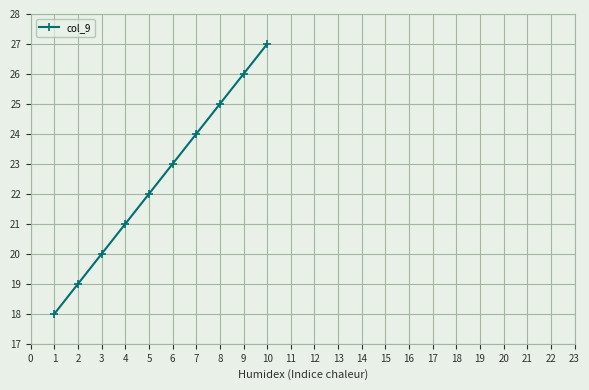

Reading right to left, extract all data points from this chart.

27	26	25	24	23	22	21	20	19	18